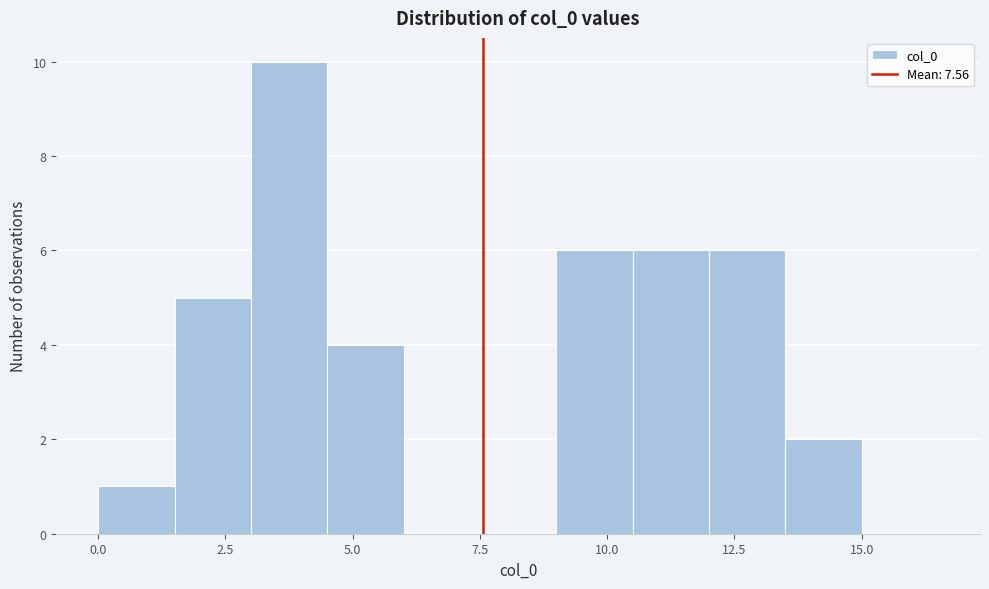

Around what value on the x-axis is the tallest bar? Give the approximate position of its centre, as read against the axis.

4.0